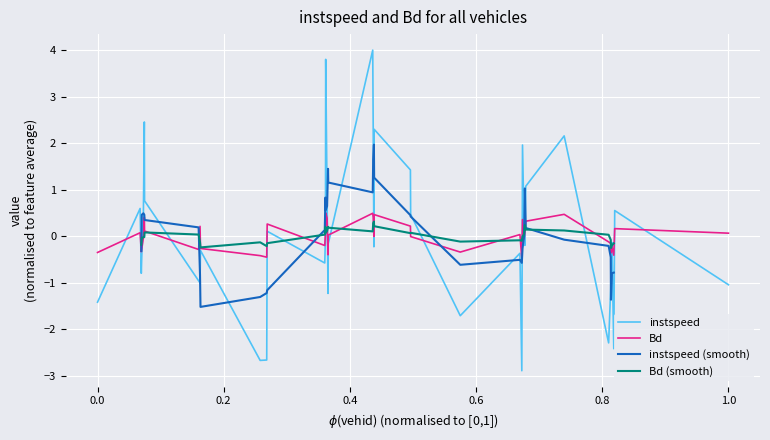

What is the lowest value of the Bd series?

-0.5